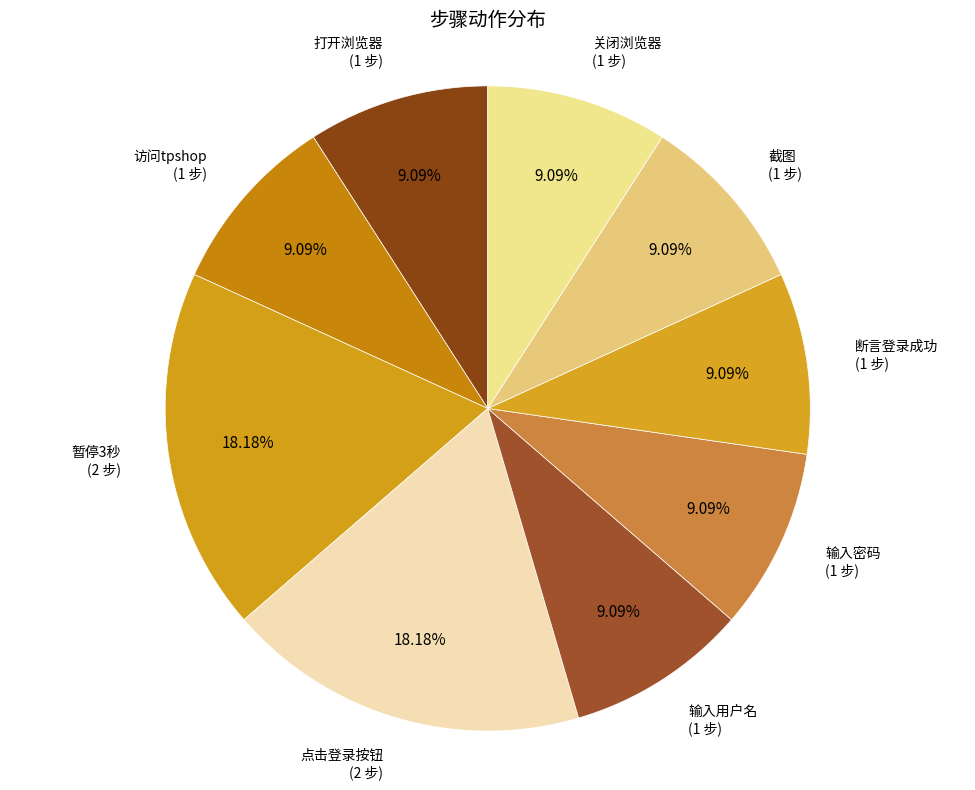

Is it true that 输入用户名 is 9% of the pie?

True